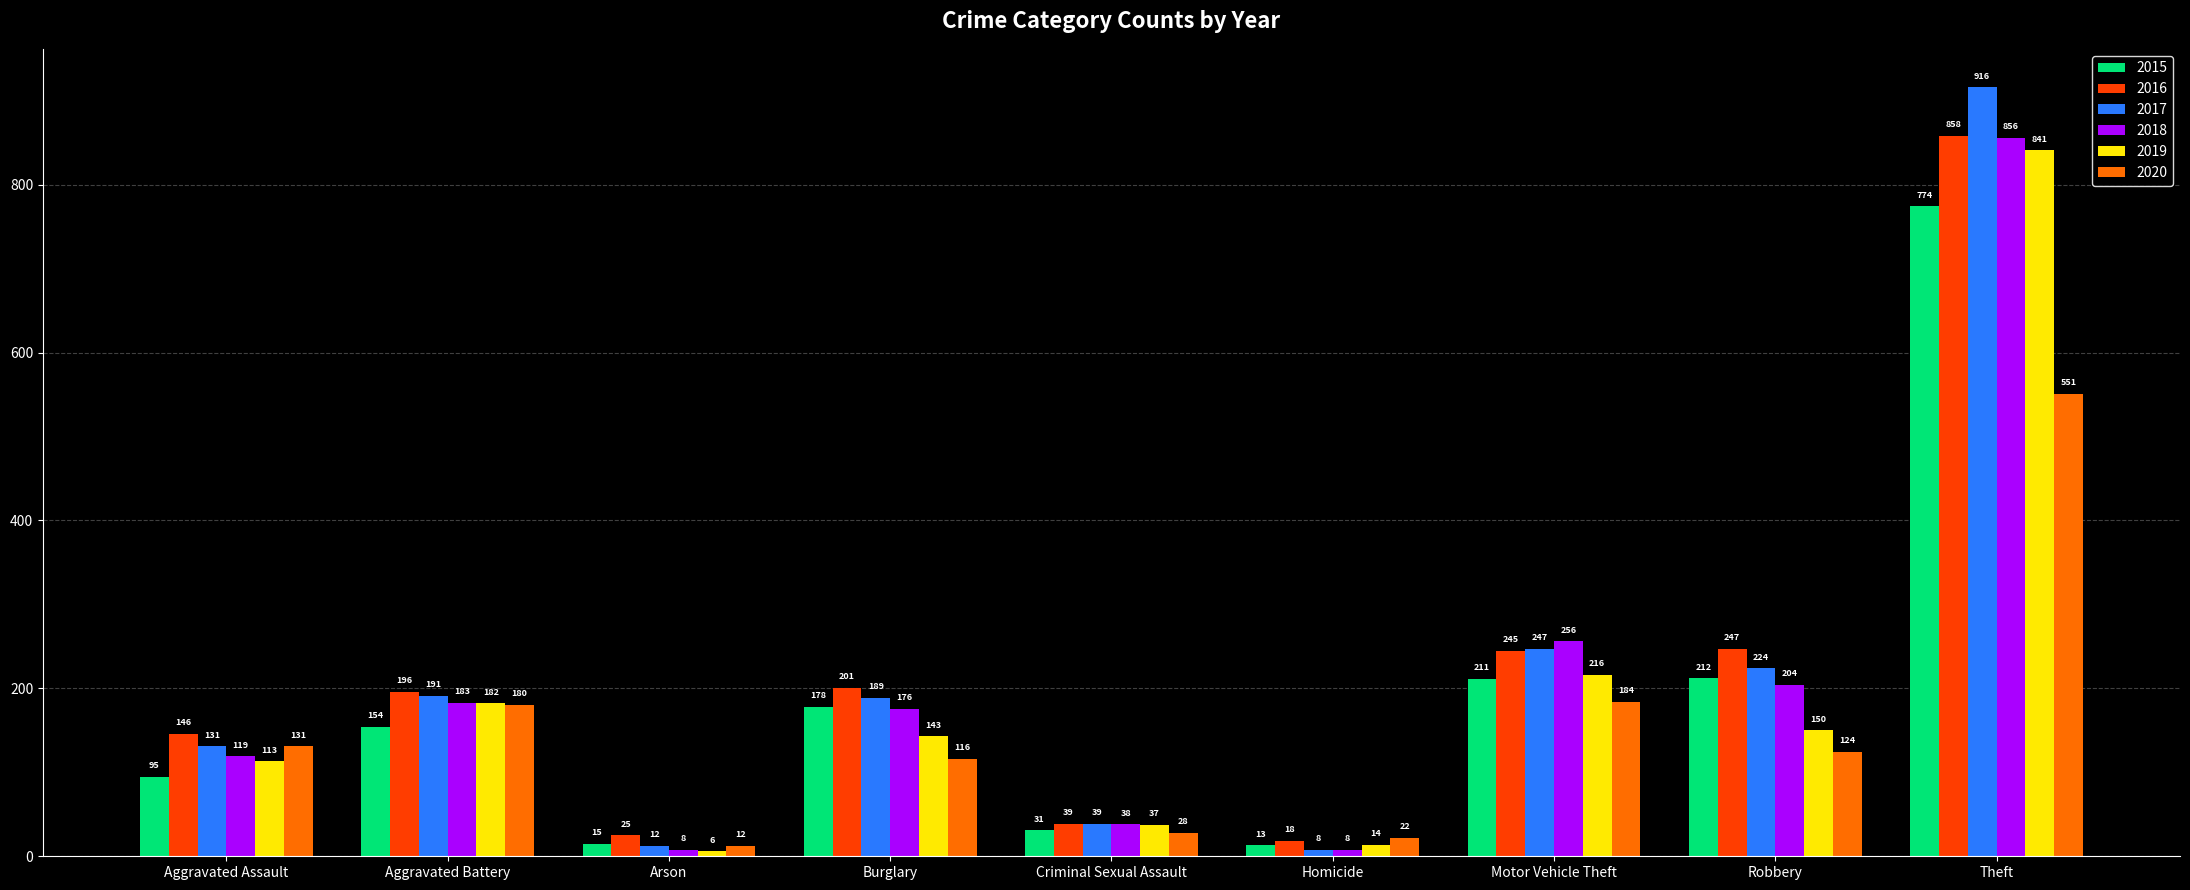

What is the sum of all 2019 values?

1702